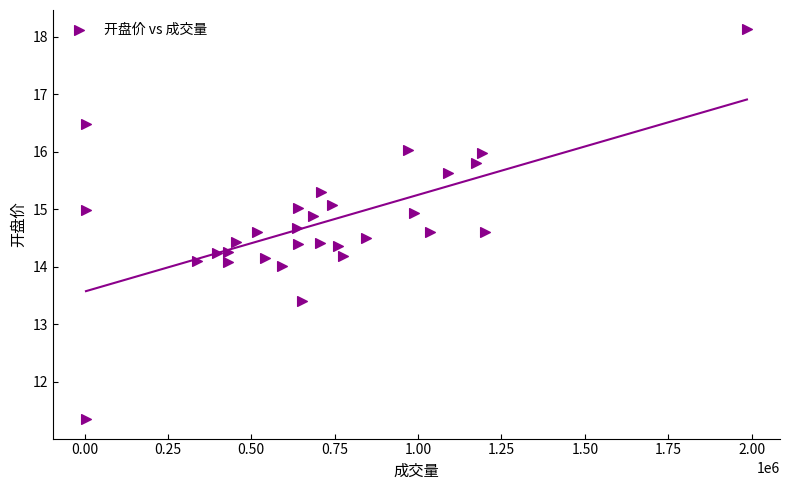

What is the range of X values (max minus min)?

1981422.0